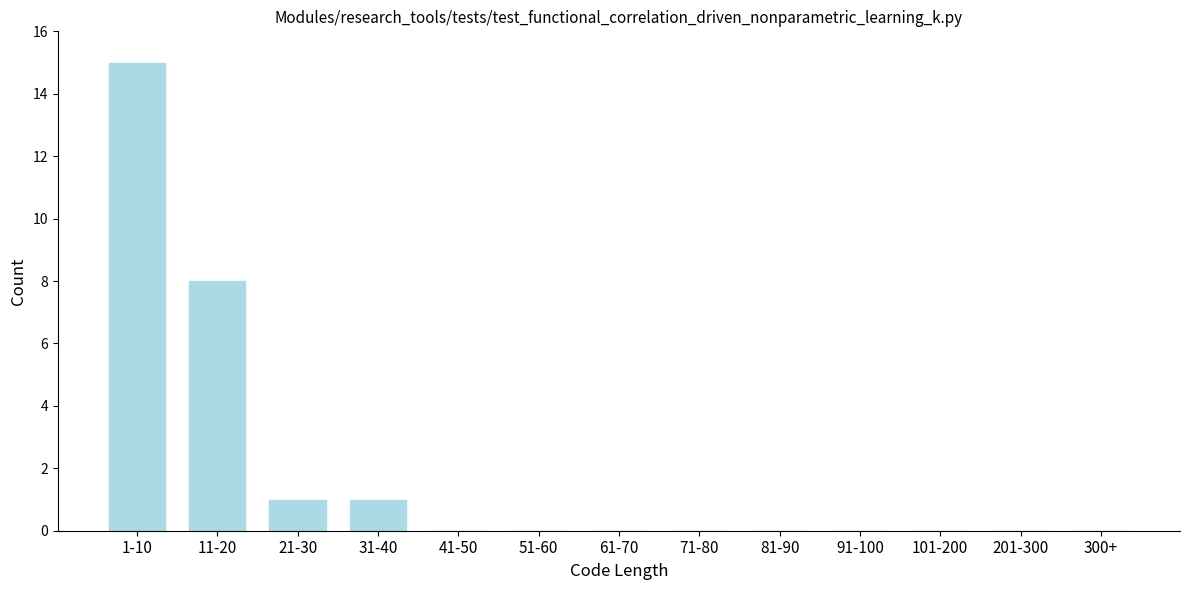

Reading left to right, list all the values displayed in this chart.

1-10=15	11-20=8	21-30=1	31-40=1	41-50=0	51-60=0	61-70=0	71-80=0	81-90=0	91-100=0	101-200=0	201-300=0	300+=0